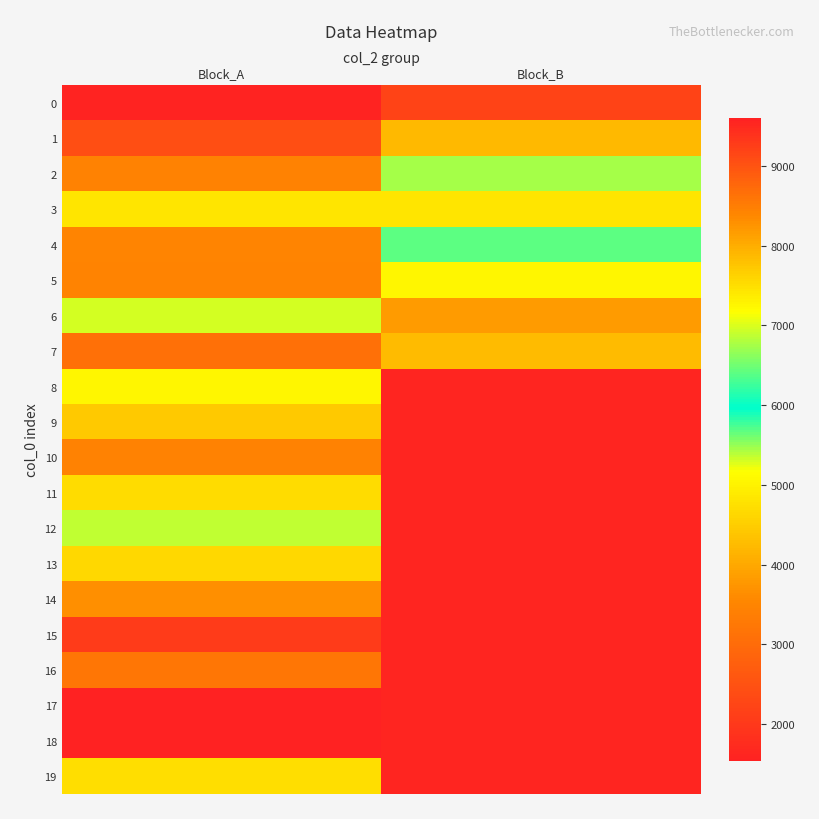

Rank the series by their maximum value, from lowest to highest.

17, 15, 0, 16, 10, 14, 1, 7, 9, 11, 19, 3, 5, 8, 12, 2, 6, 13, 4, 18